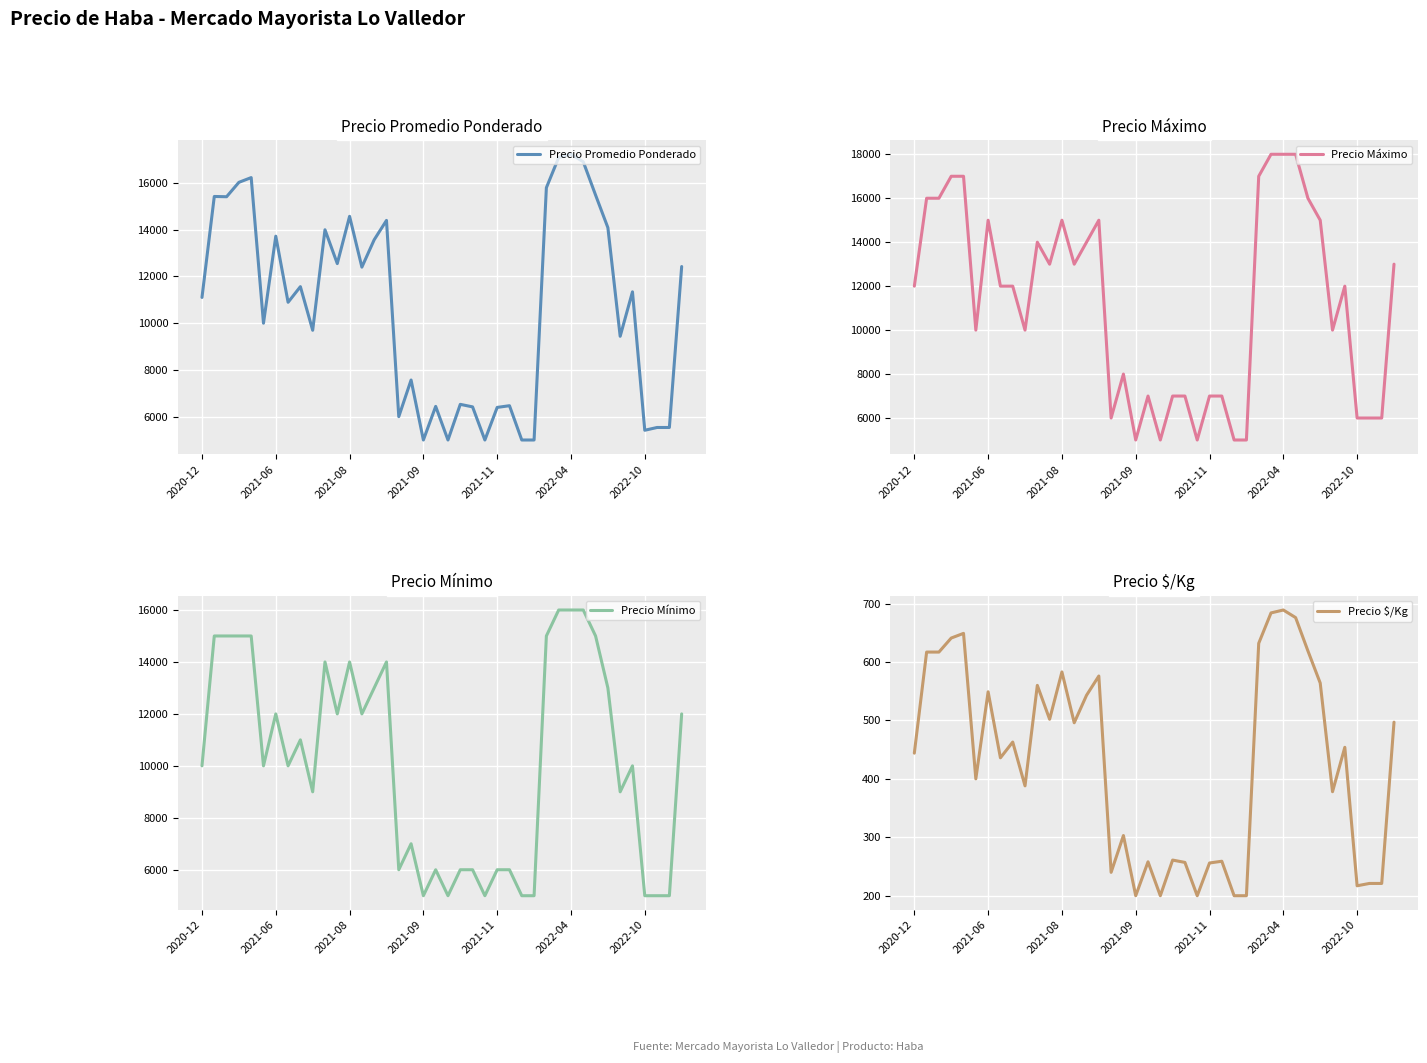

What is the sum of the Precio Máximo values at 10 and 23?

19000